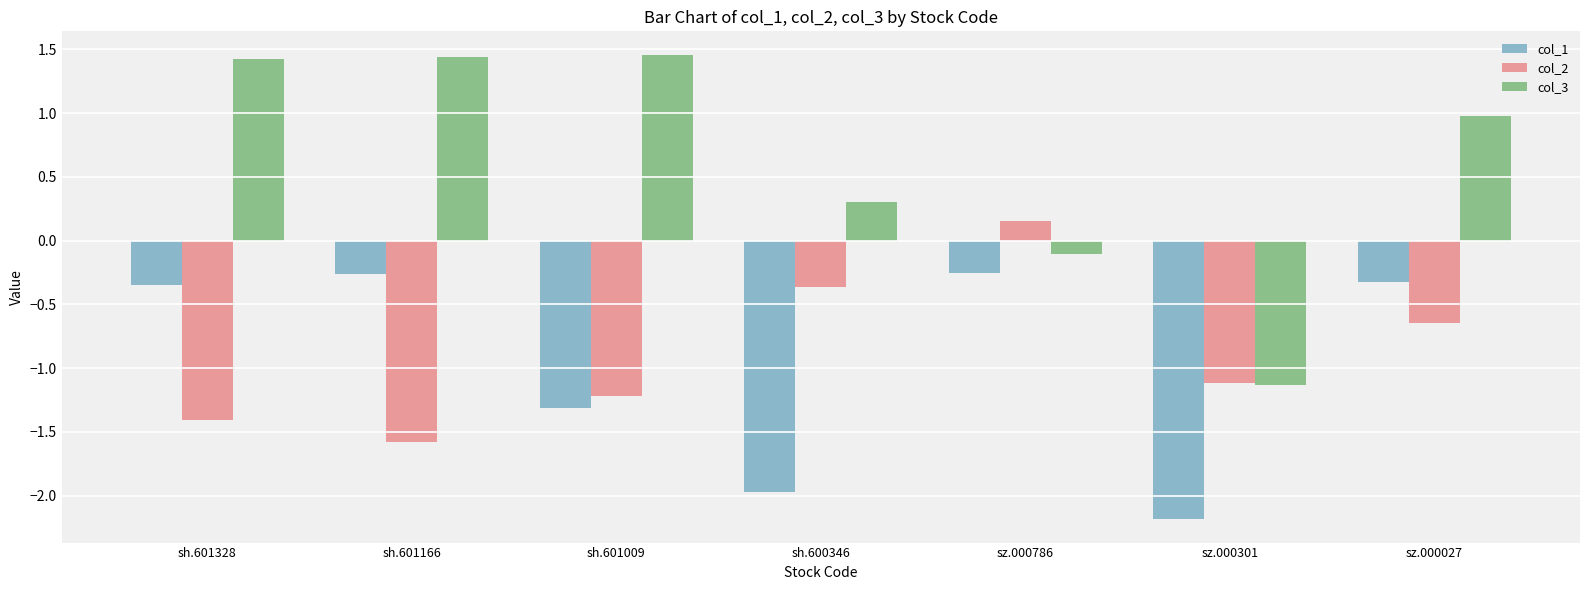

What is the difference between the second highest and second lowest values in the col_1 series?

1.7